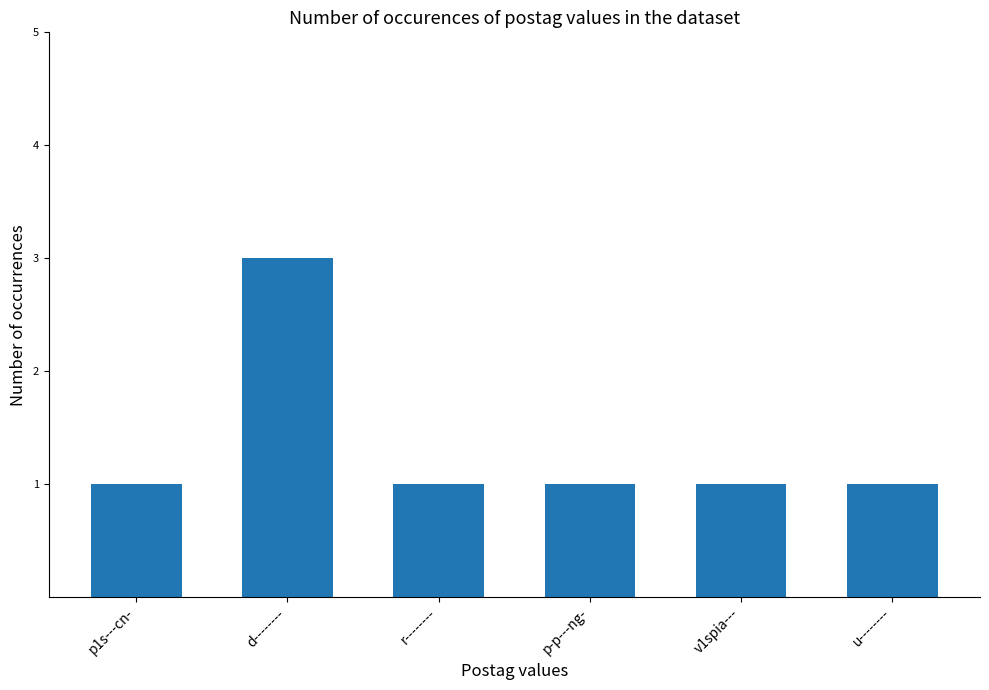

How many bars are there in total?

6